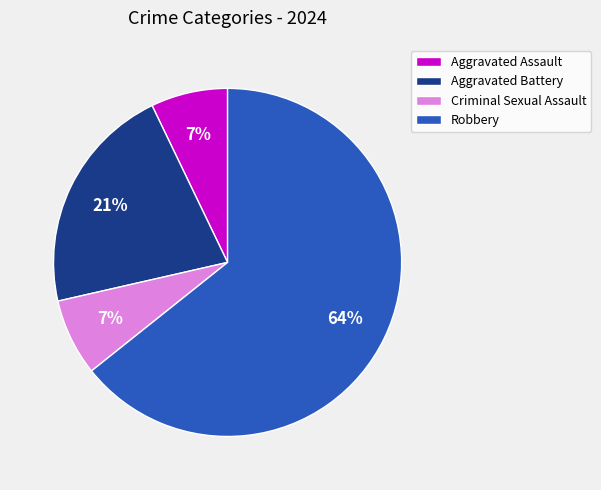

Is the sum of Robbery and Aggravated Battery greater than half?

Yes